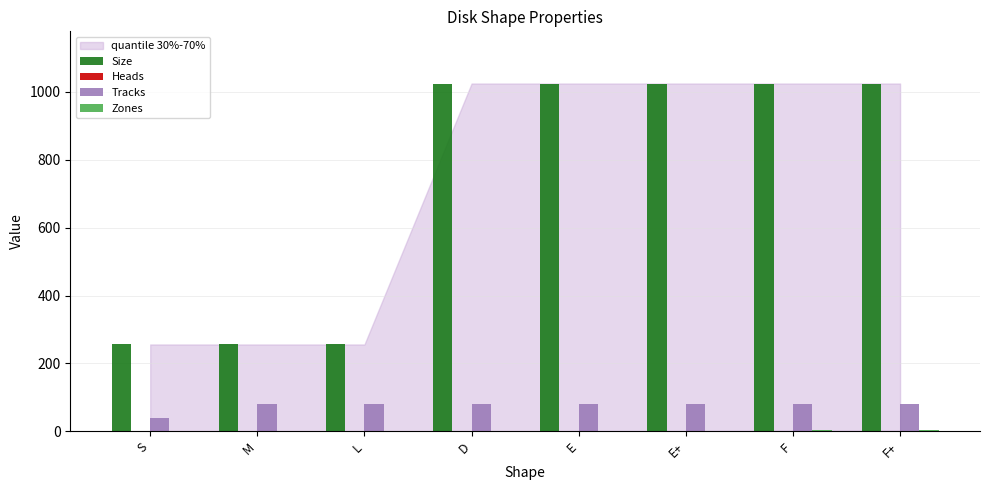

Is the value of Size at L greater than the value of Tracks at E+?

Yes